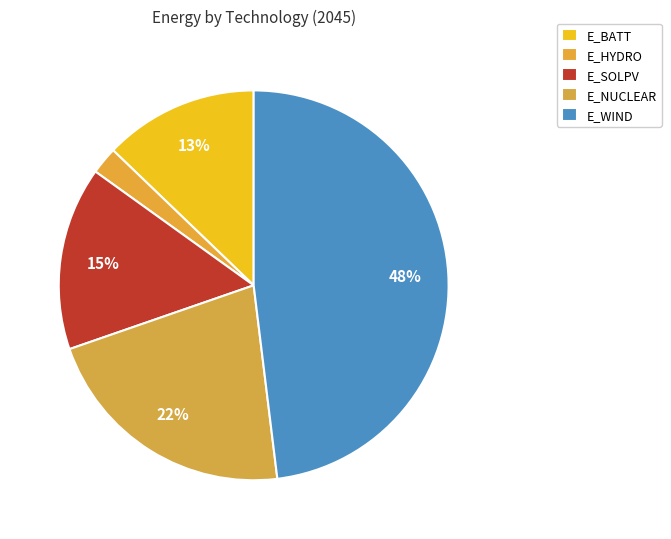

Combined, what portion of the pie is E_SOLPV and E_BATT?

28.0%